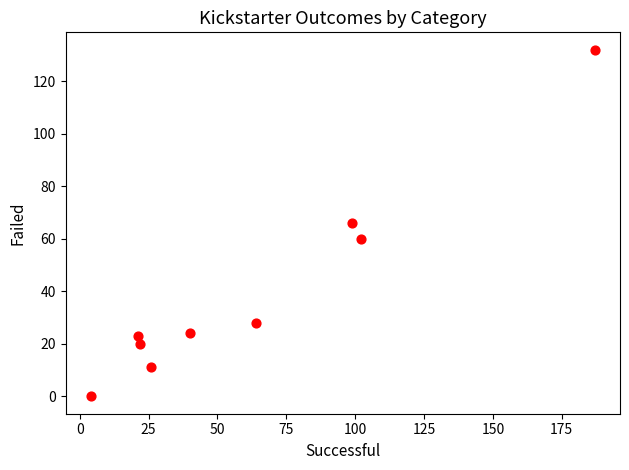

What is the range of Y values (max minus min)?

132